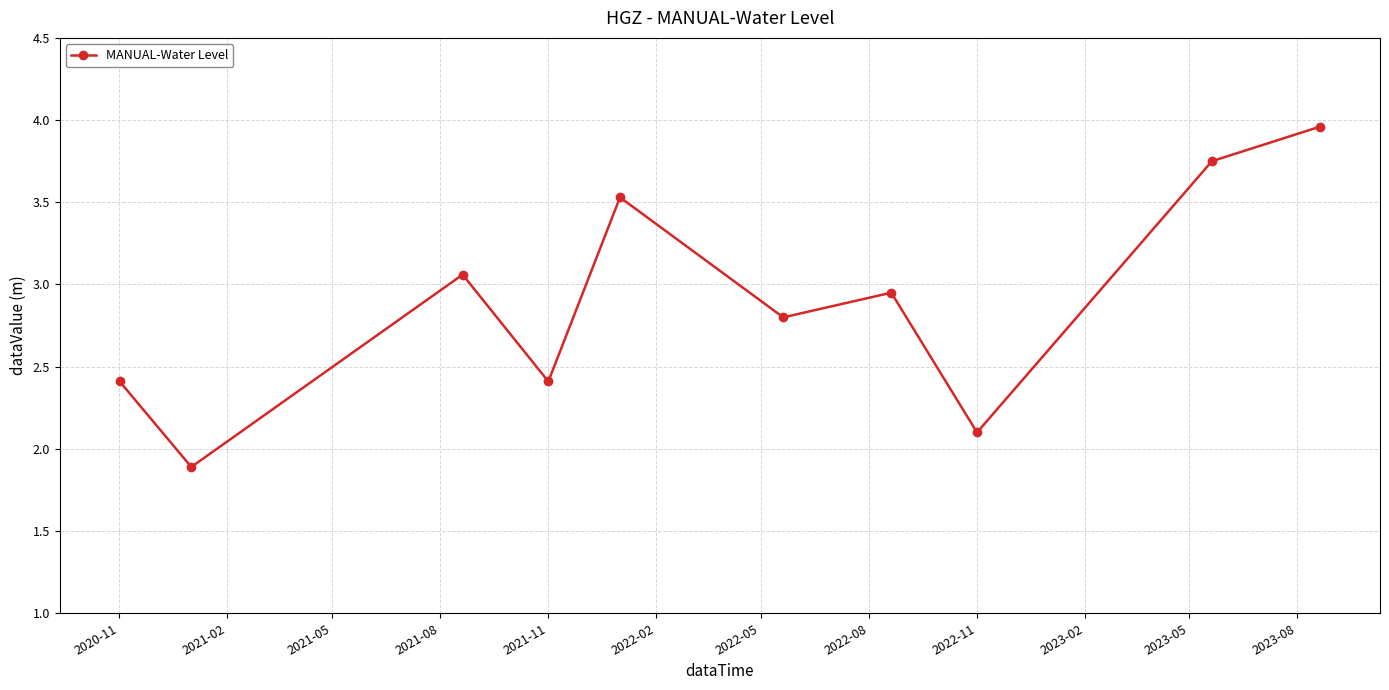

What is the smallest value displayed?

1.9